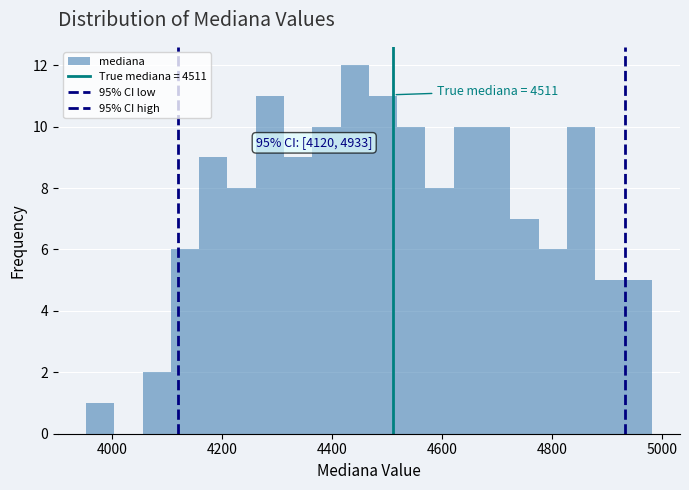

Read against the x-axis, roughly where is the centre of the tallest bar?

4440